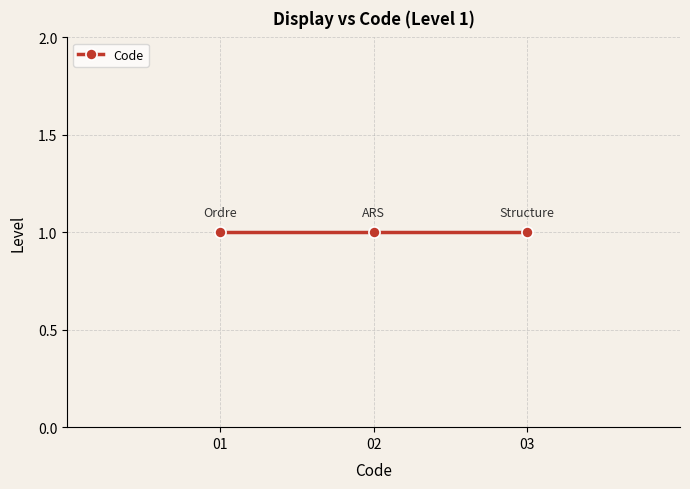

True or false: the data shows 2 at Structure.

False